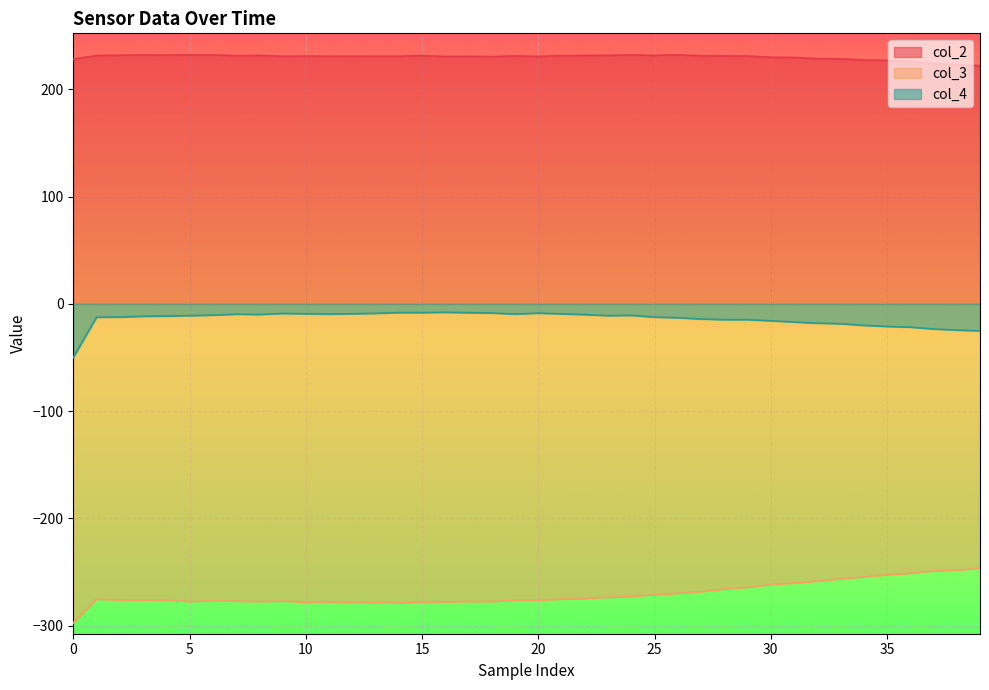

Count the number of categories in the chart.

40